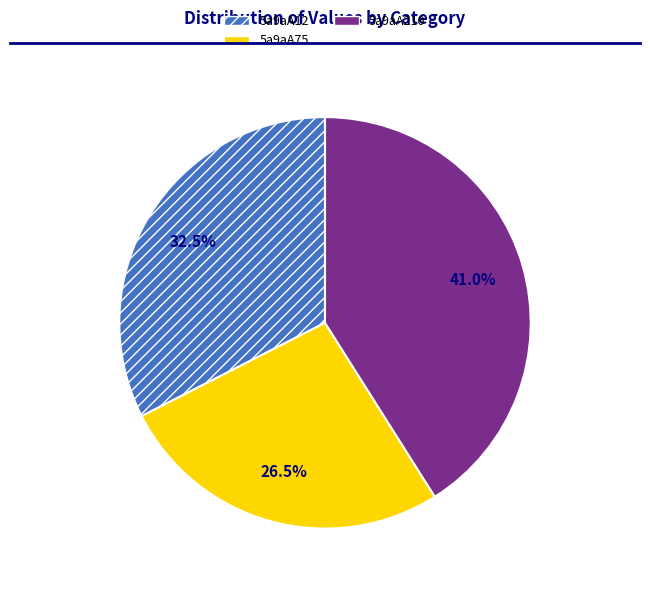

Approximately how many times larger is the value at 5a9aA12 compared to 5a9aA210?

0.8